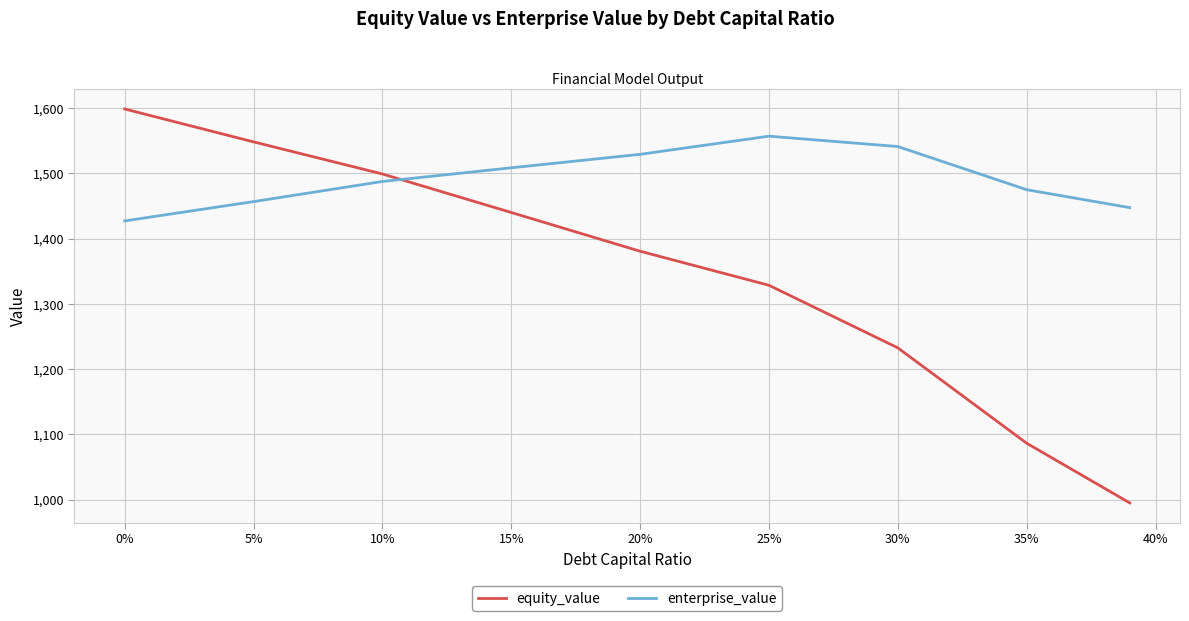

What is the lowest value of the equity_value series?

994.9